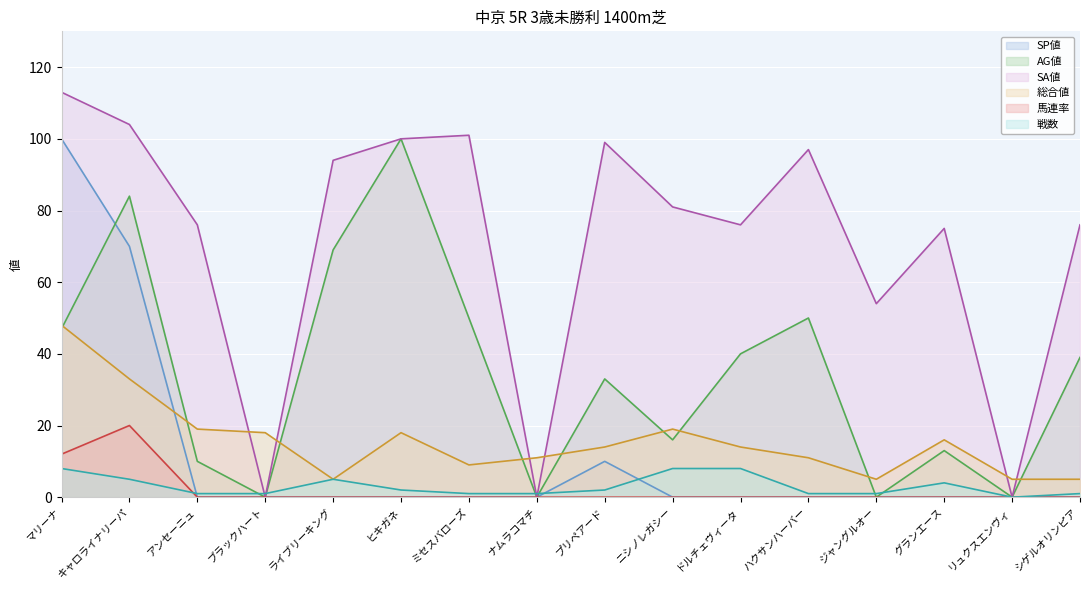

At which label does 馬連率 reach its minimum?

アンセーニュ